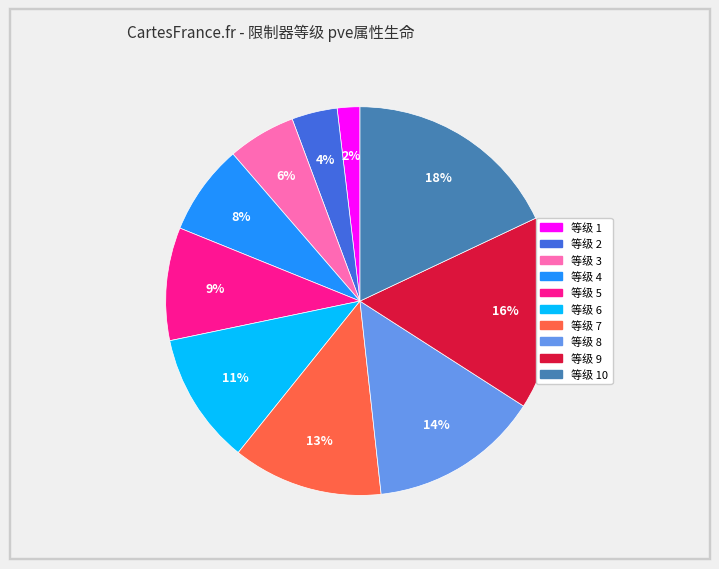

Count the number of slices in the pie.

10